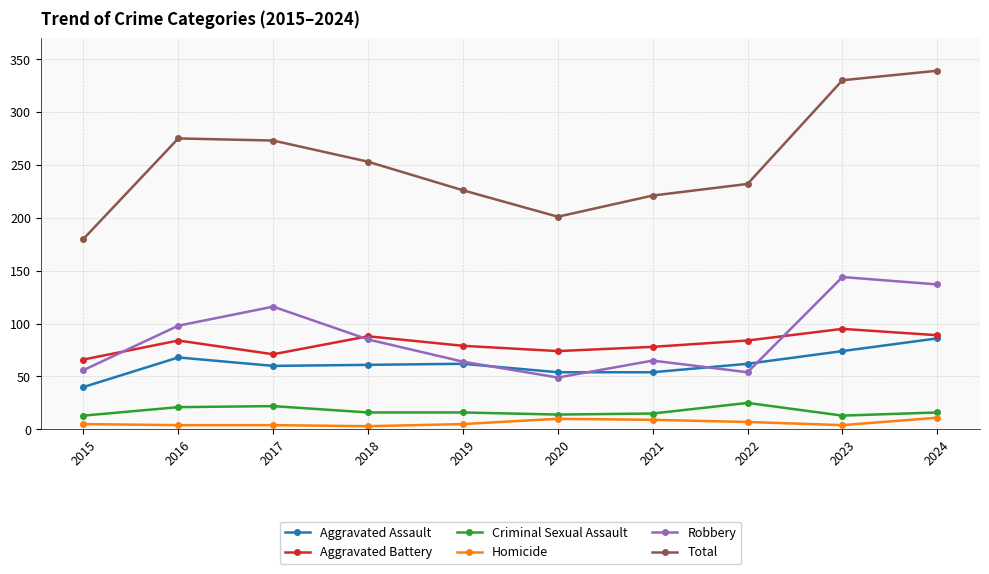

Which series has the largest total across all categories?

Total